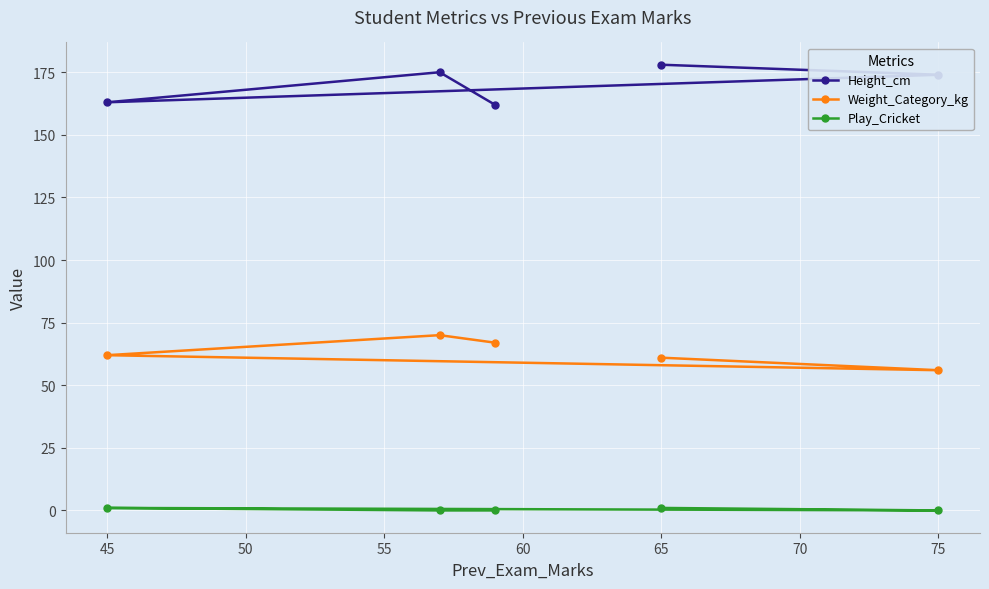

Which category has the lowest value in the Weight_Category_kg series?

75